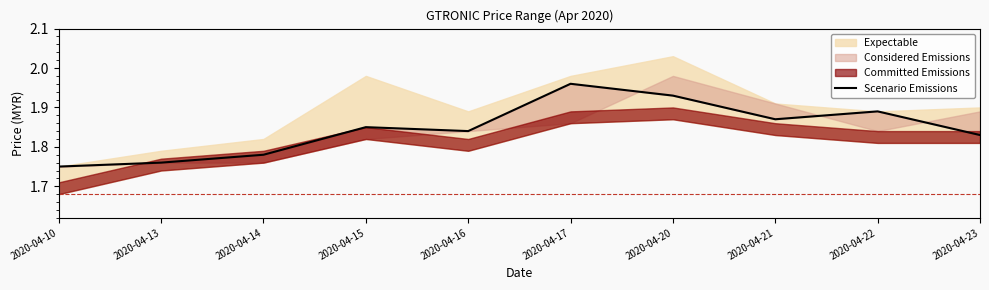

How many interior local valleys (lower than both neighbors) does the data have?

2